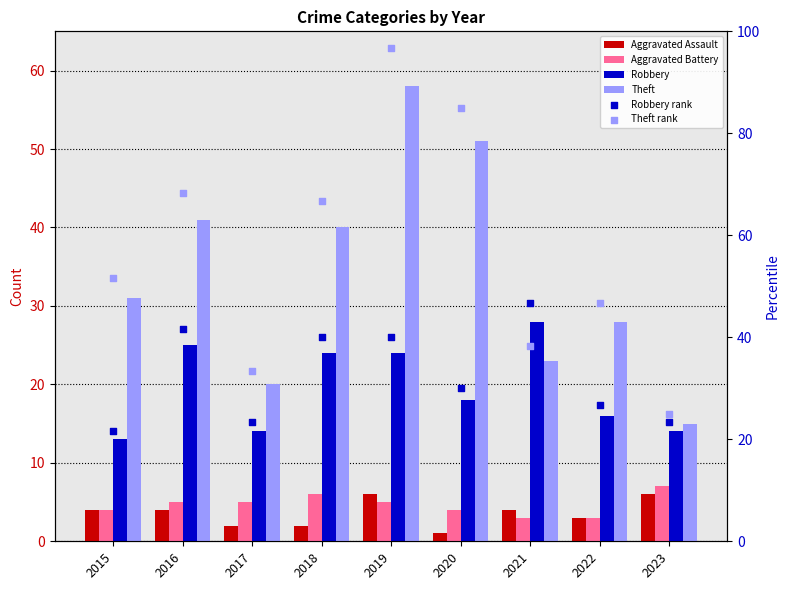

Which series contains the lowest Y value?

Aggravated Assault